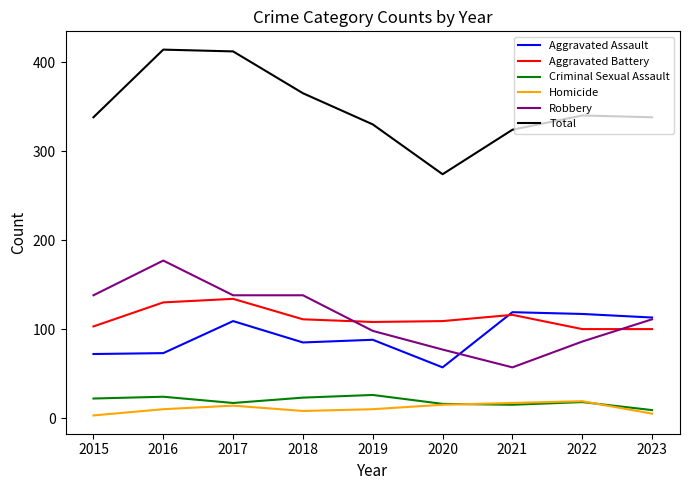

Is this an area chart (filled region under the line)?

No